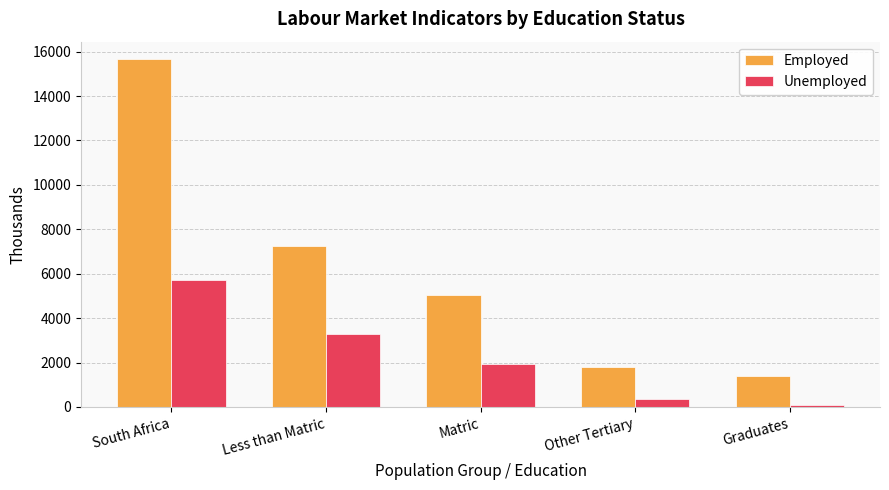

The Employed series shows 27237.8 at South Africa. True or false?

False